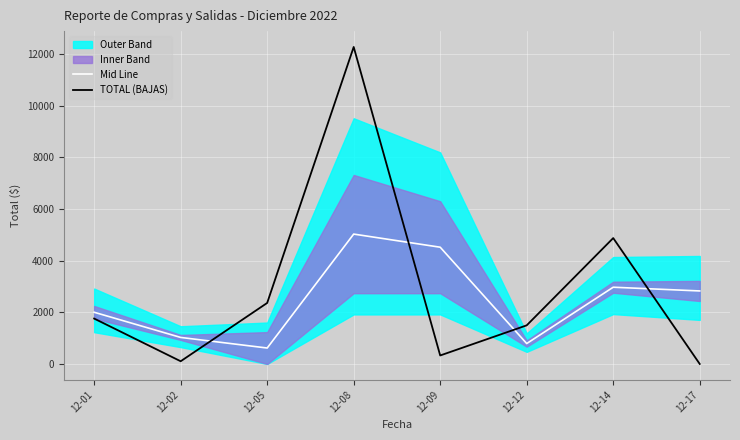

The value of Mid Line at 12-02 is 1027.2. True or false?

True